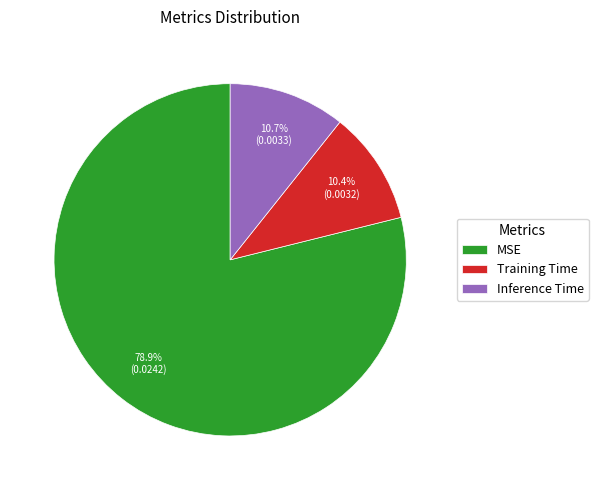

Does Inference Time account for over 50% of the chart?

No